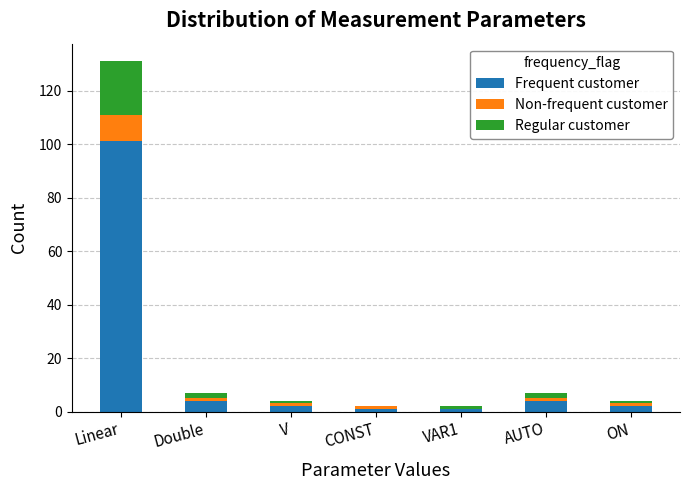

What is the highest value of the Frequent customer series?

101